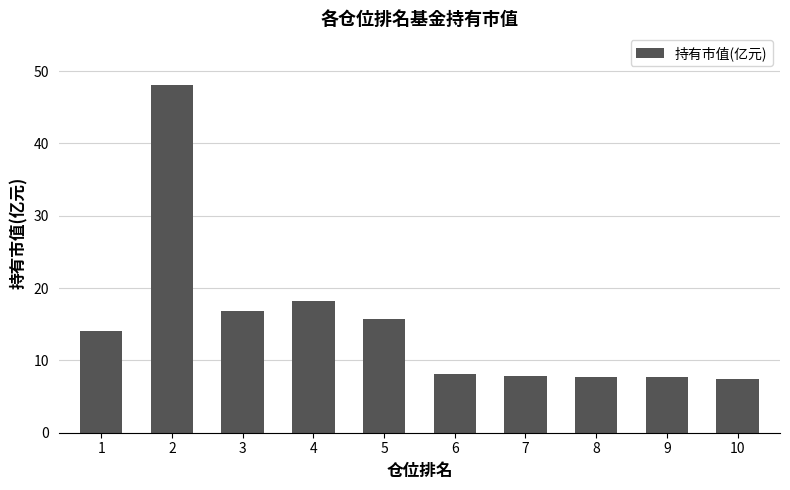

What is the difference between the maximum and minimum values?

40.6